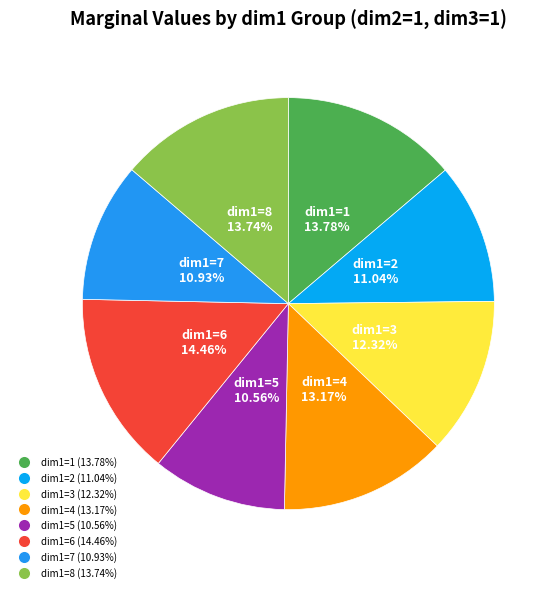

What portion of the pie excludes dim1=7?

89.1%